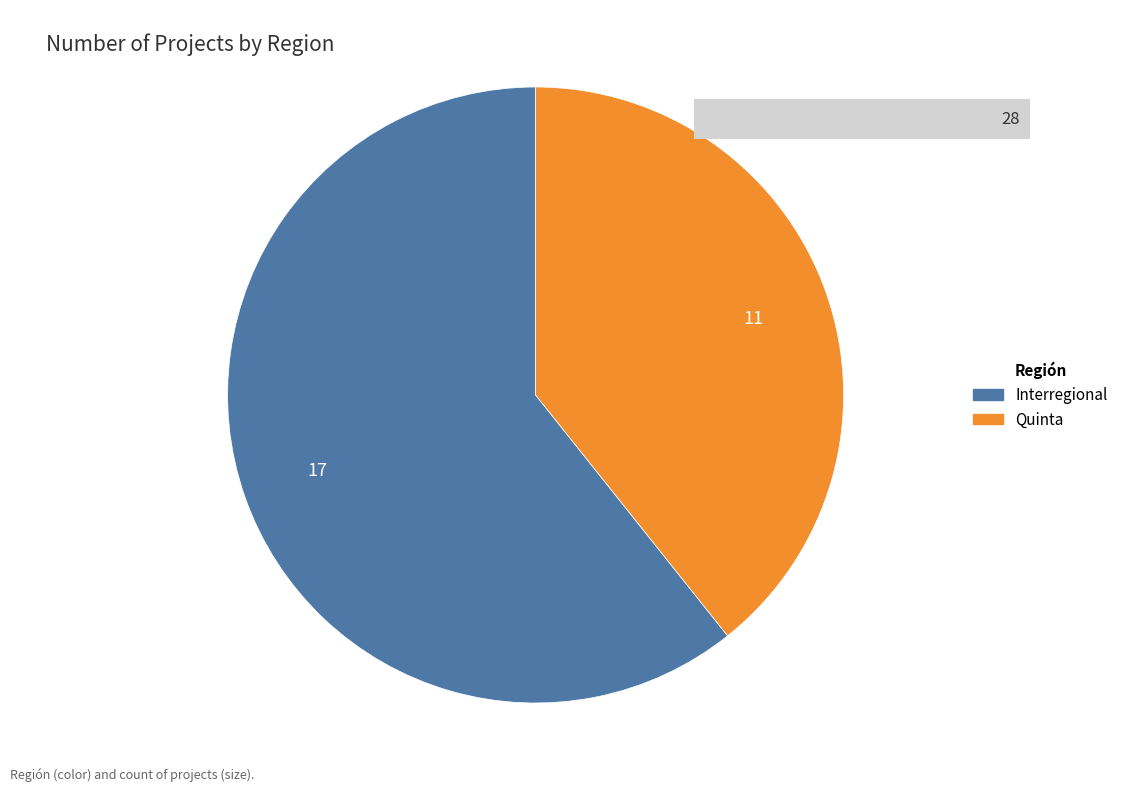

Rank the categories by value from lowest to highest.

Quinta, Interregional